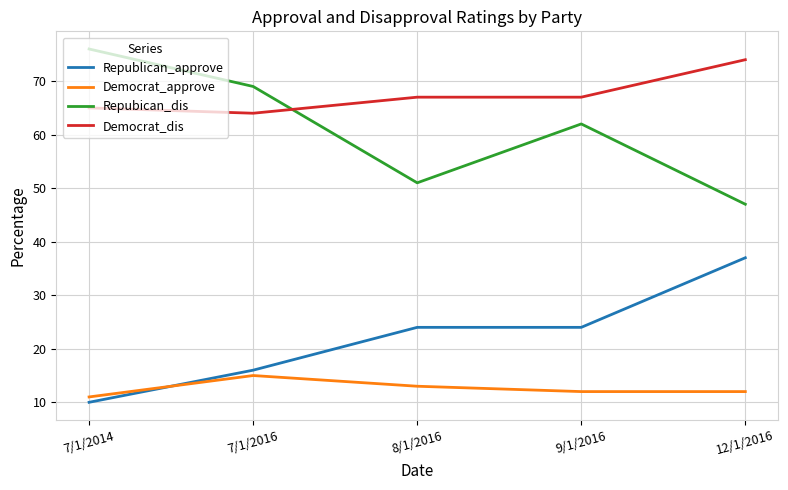

Which series changed the most between 8/1/2016 and 9/1/2016?

Repubican_dis